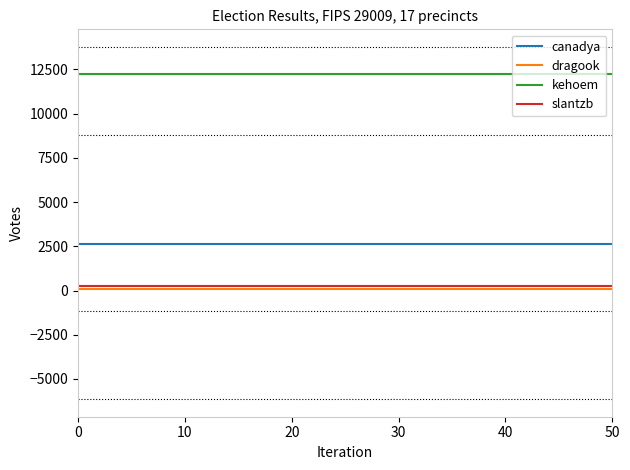

What is the maximum value shown in the chart?

12255